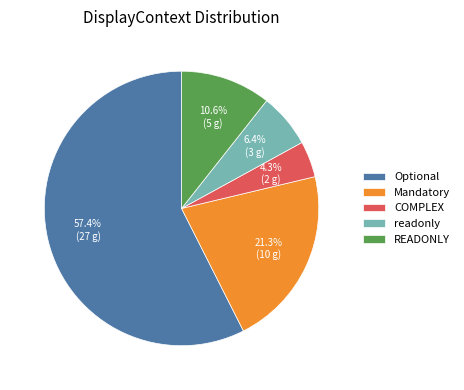

What percentage do readonly and READONLY together represent?

17.0%